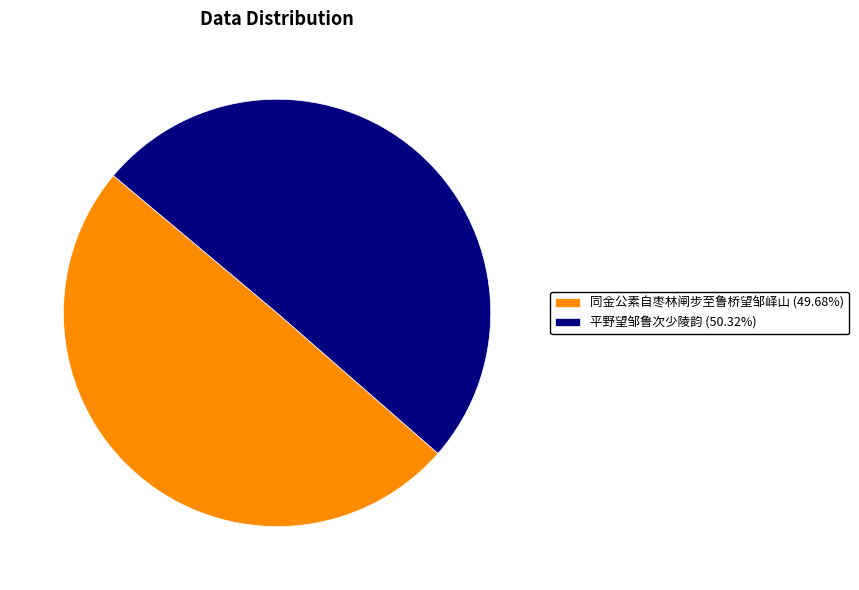

What is the ratio of the value at 平野望邹鲁次少陵韵 (50.32%) to the value at 同金公素自枣林闸步至鲁桥望邹峄山 (49.68%)?

1.0